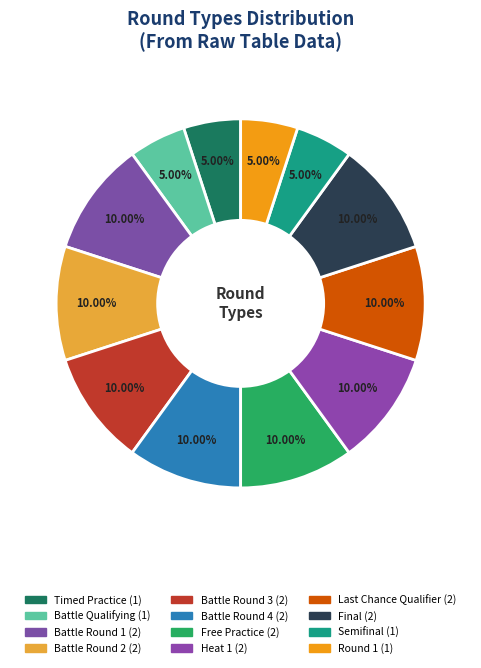

What is the total percentage of Battle Round 2 and Timed Practice?

15.0%